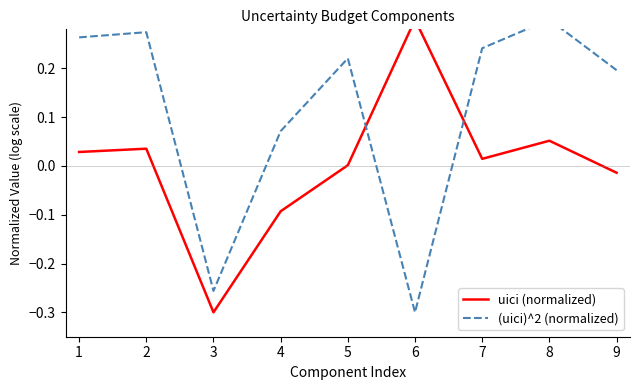

After their last crossing, which series has the higher values: uici (normalized) or (uici)^2 (normalized)?

(uici)^2 (normalized)